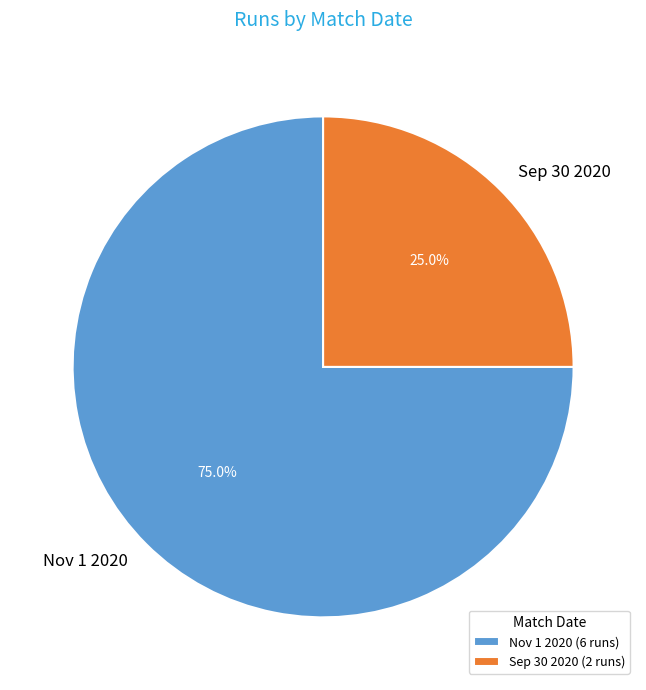

To the nearest percent, what is the difference between the largest and smallest slice percentages?

50%